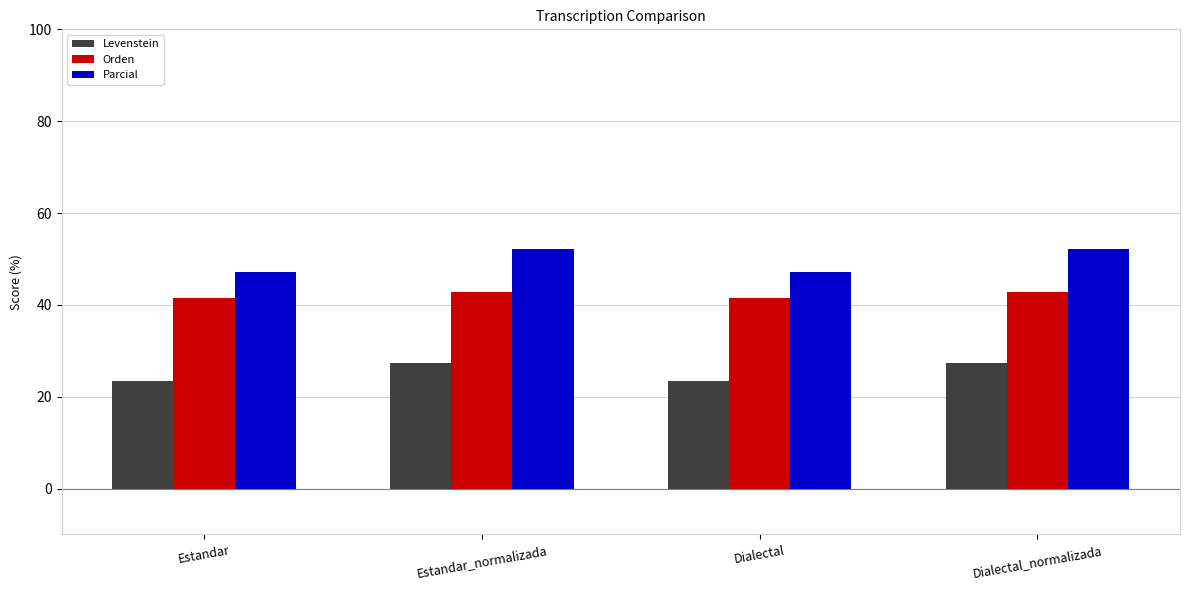

What is the minimum value shown in the chart?

23.4